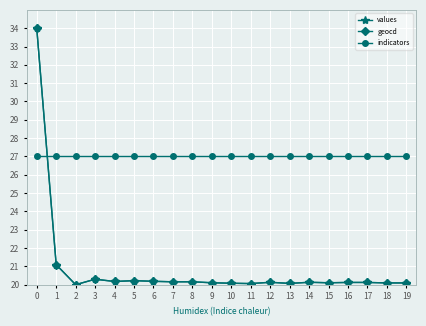

How many intersections are there between values and indicators?

1